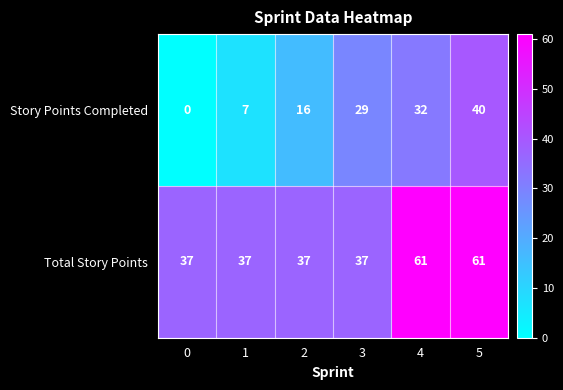

Reading right to left, what are all the values shown in this chart?

Story Points Completed: 5=40	4=32	3=29	2=16	1=7	0=0
Total Story Points: 5=61	4=61	3=37	2=37	1=37	0=37